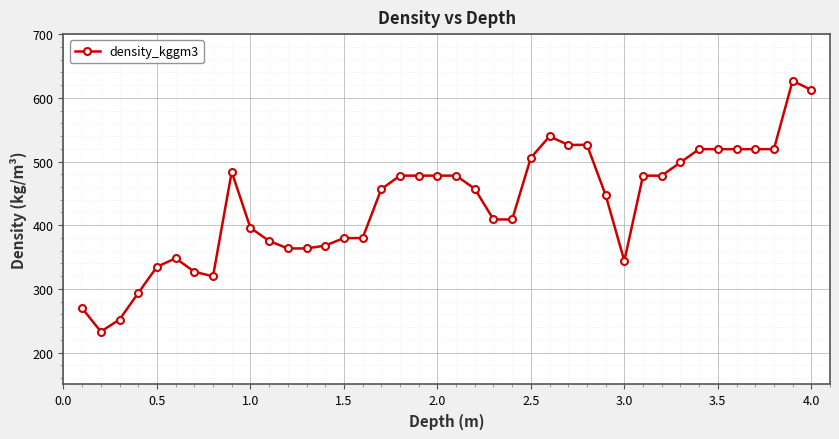

True or false: there are more than 2 points higher than both neighbors.

True